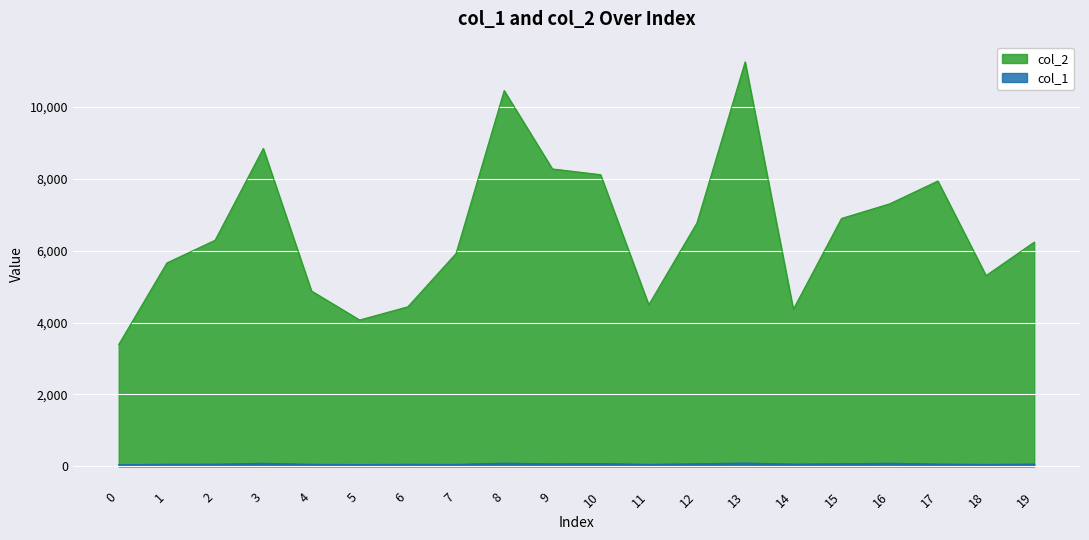

Which series has the widest spread of values?

col_2